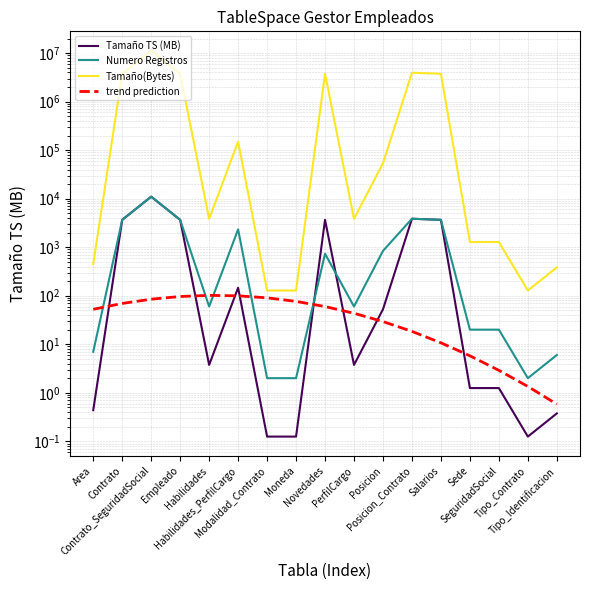

Which category has the highest value across all series?

Contrato_SeguridadSocial